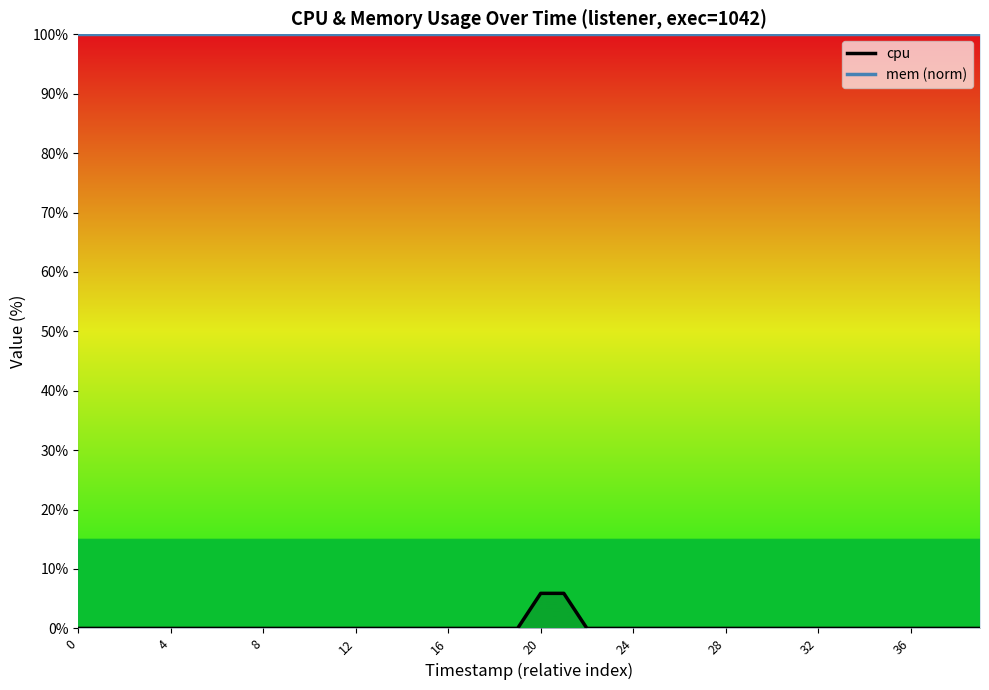

What is the maximum value shown in the chart?

100.0